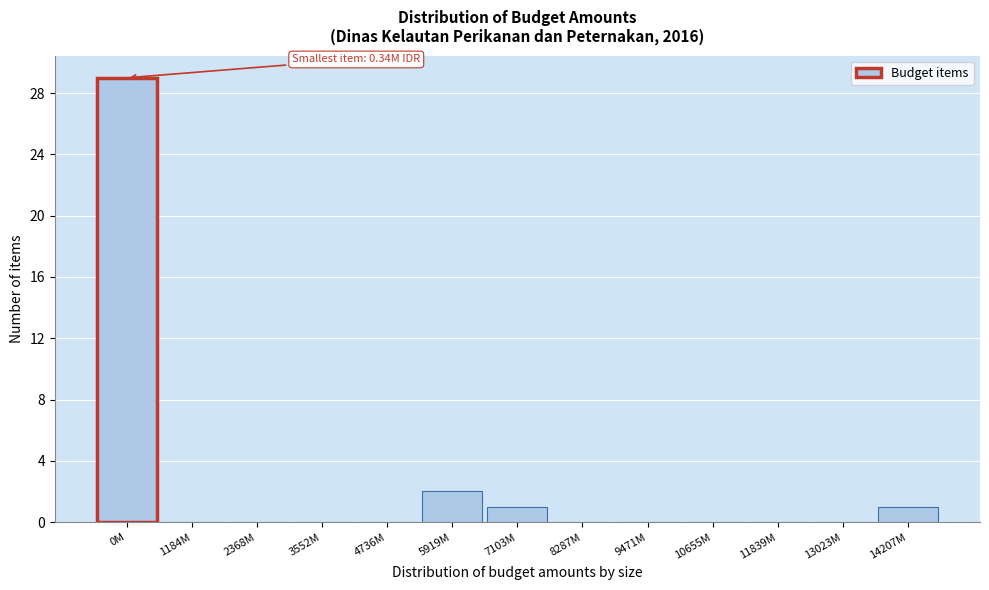

Reading right to left, extract all data points from this chart.

14207M=1	13023M=0	11839M=0	10655M=0	9471M=0	8287M=0	7103M=1	5919M=2	4736M=0	3552M=0	2368M=0	1184M=0	0M=29